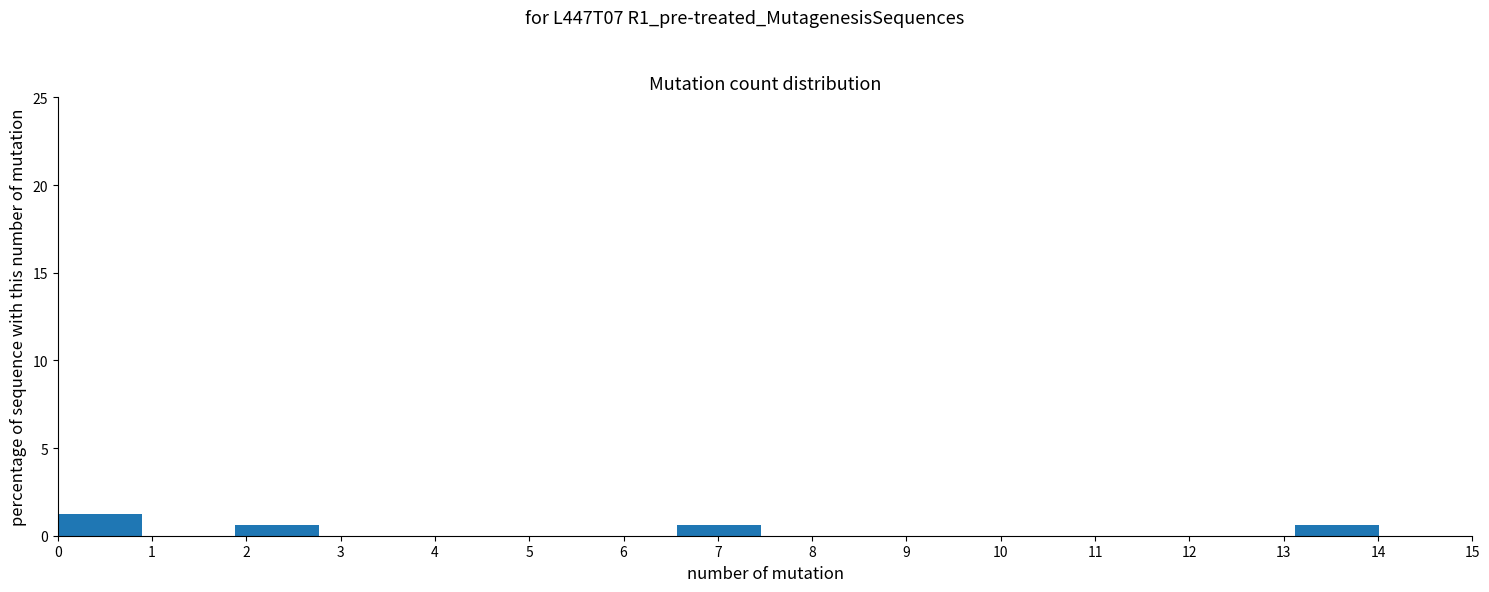

How tall is the bar that spans 13.1 to 14.1 on the x-axis? Neither the bar edges nor the heights are printed on the chart, so give them approximately, as read against the axes.

0.5